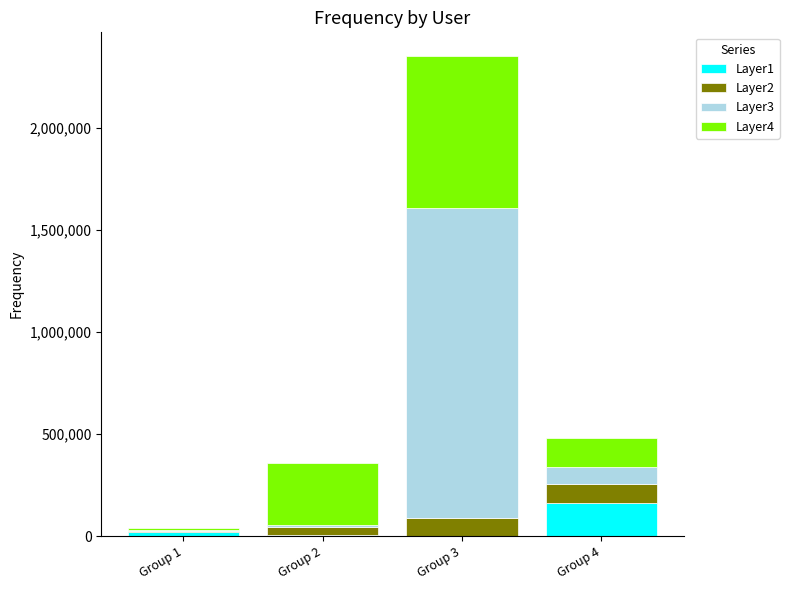

At which category is the sum across all series the highest?

Group 3